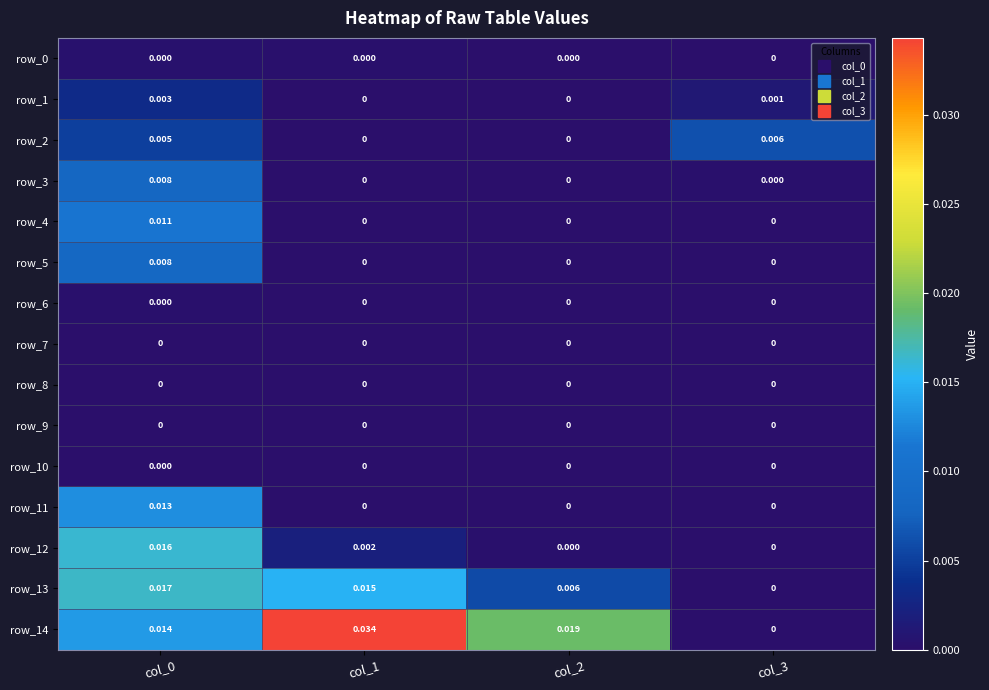

What is the total value across all series at col_0?

0.1